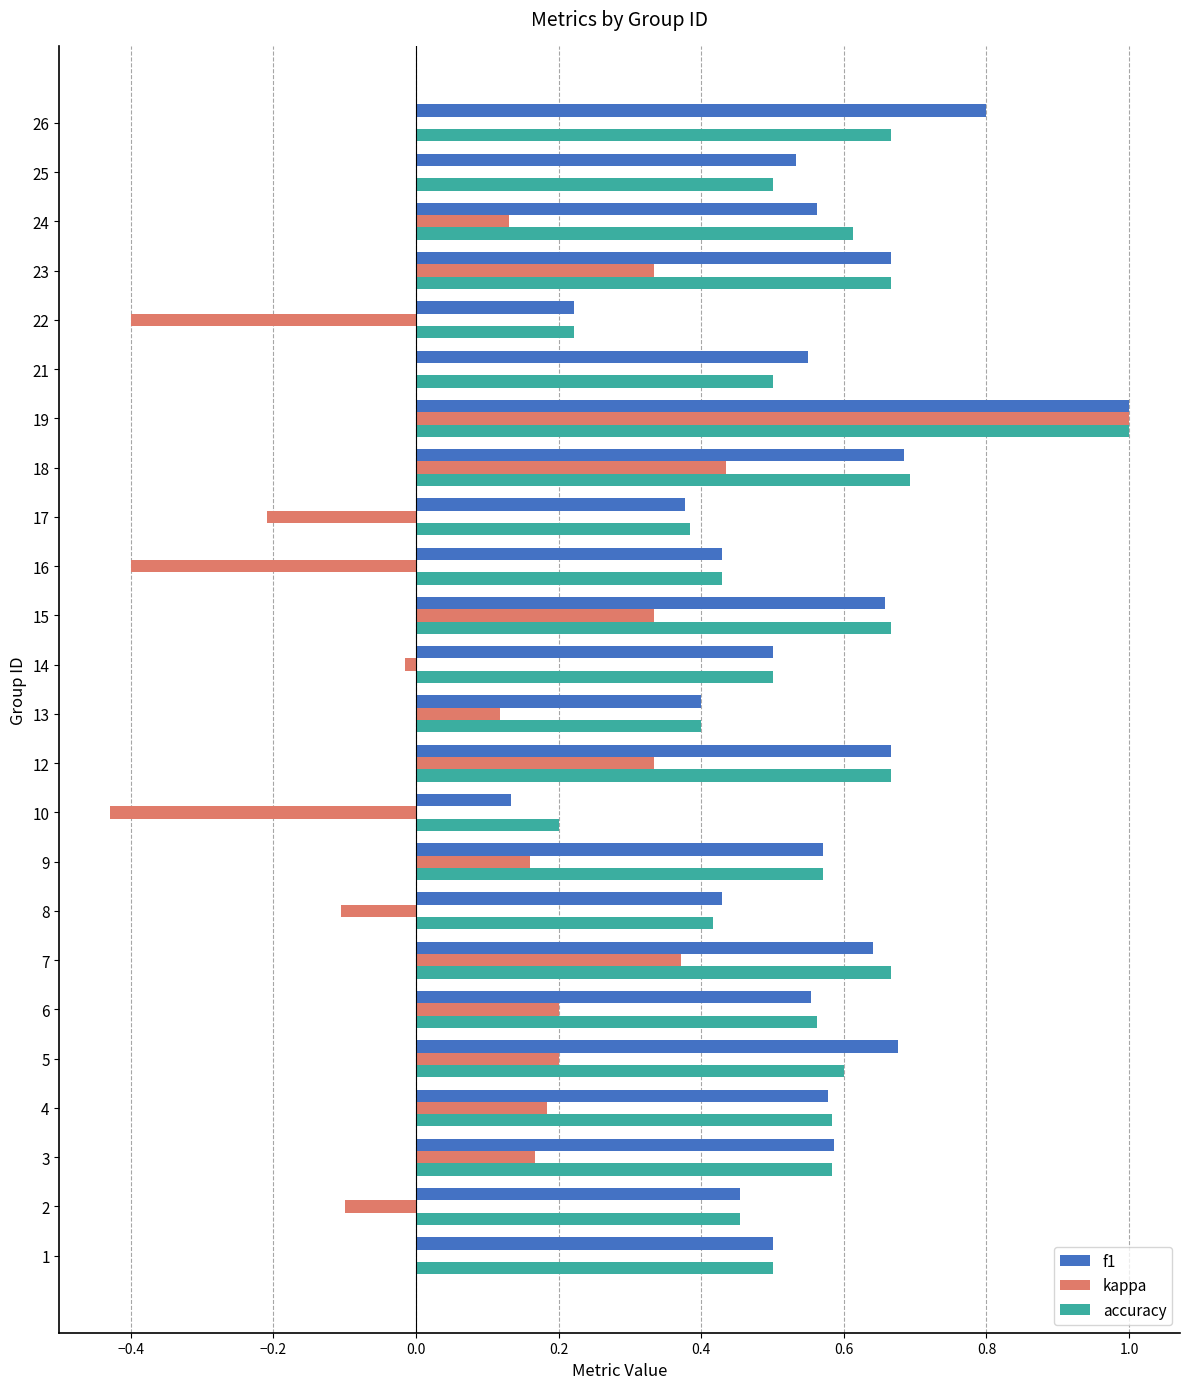

True or false: kappa has a value of -0.6 at 22.

False